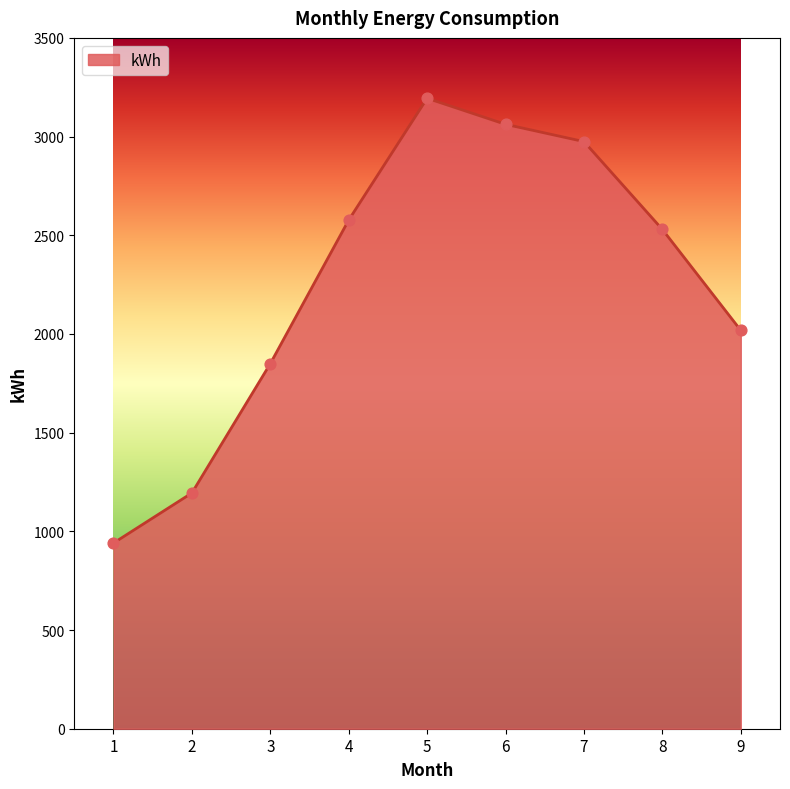

Which has a higher value, 7 or 8?

7